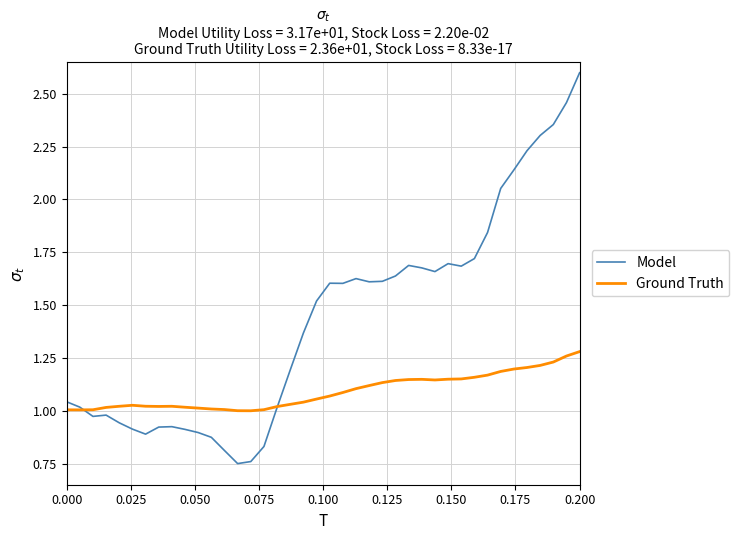

Which series has the largest range (max minus min)?

Model